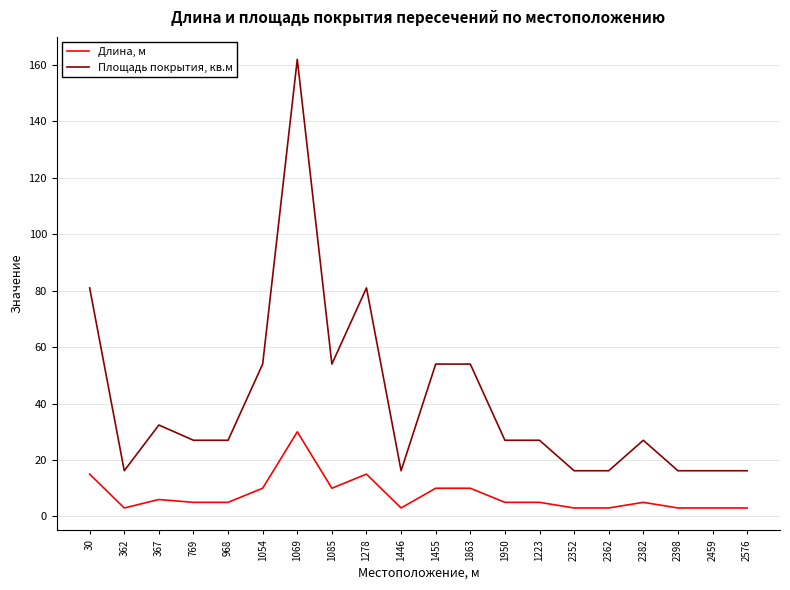

What is the greatest value displayed?

162.0